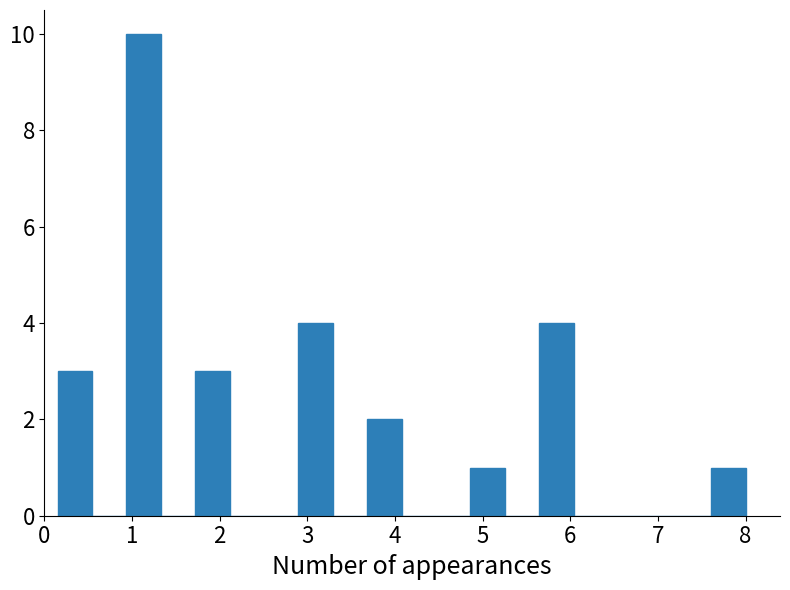

Read against the x-axis, roughly where is the centre of the tallest bar?

1.1